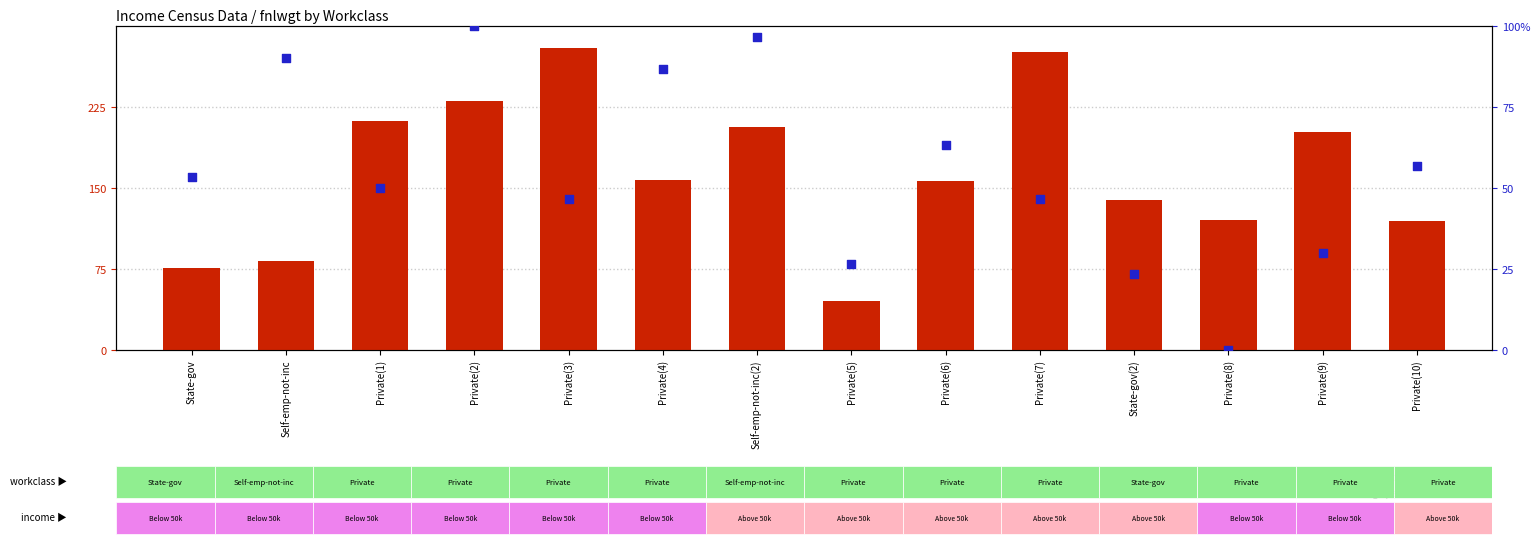

Which series has the widest spread of Y values?

fnlwgt (normalized)